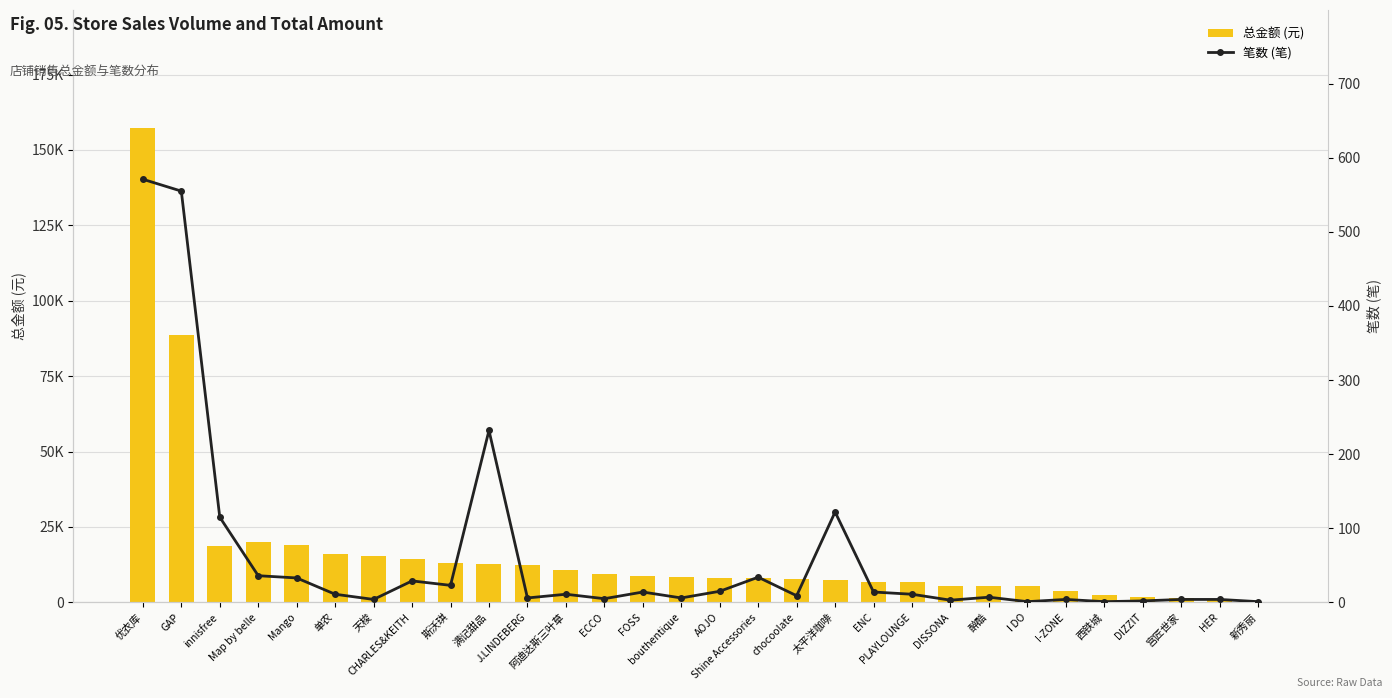

True or false: 笔数 (笔) has a value of 571.0 at 优衣库.

True